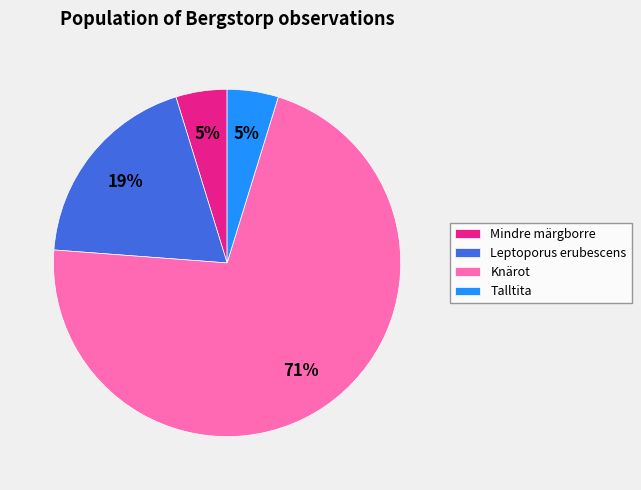

Is the sum of Mindre märgborre and Knärot greater than half?

Yes